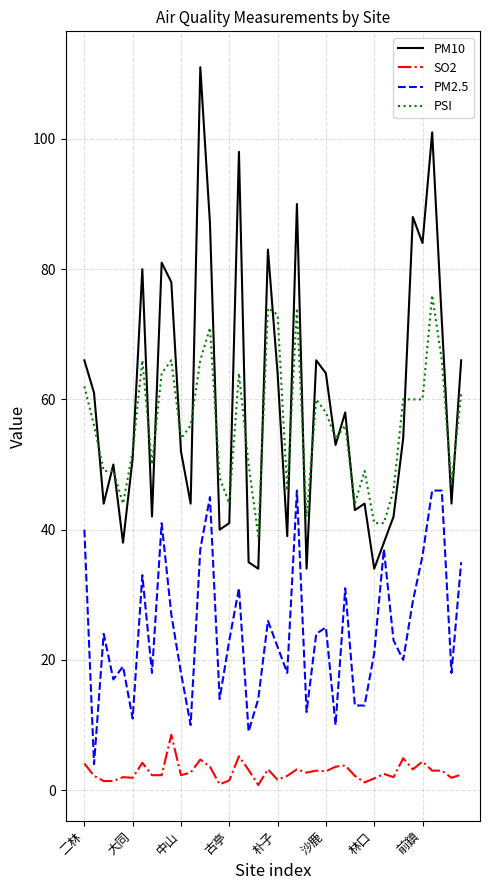

True or false: PM10 and SO2 cross at least once.

False